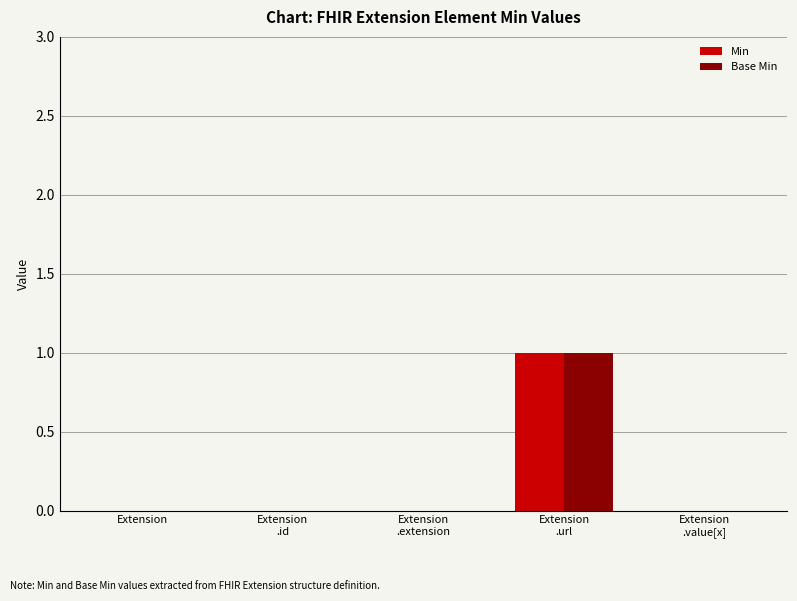

The Base Min series shows -1 at Extension. True or false?

False